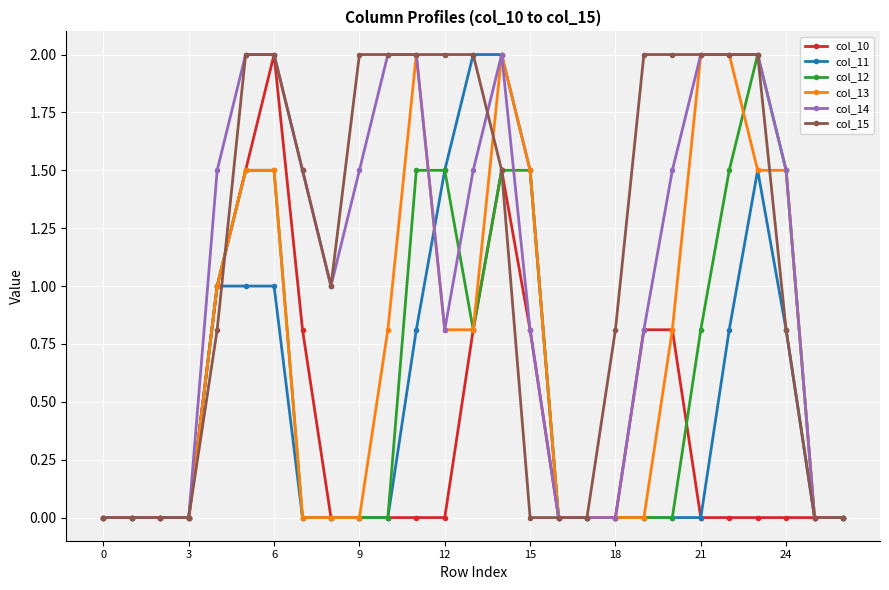

What is the greatest value displayed?

2.0